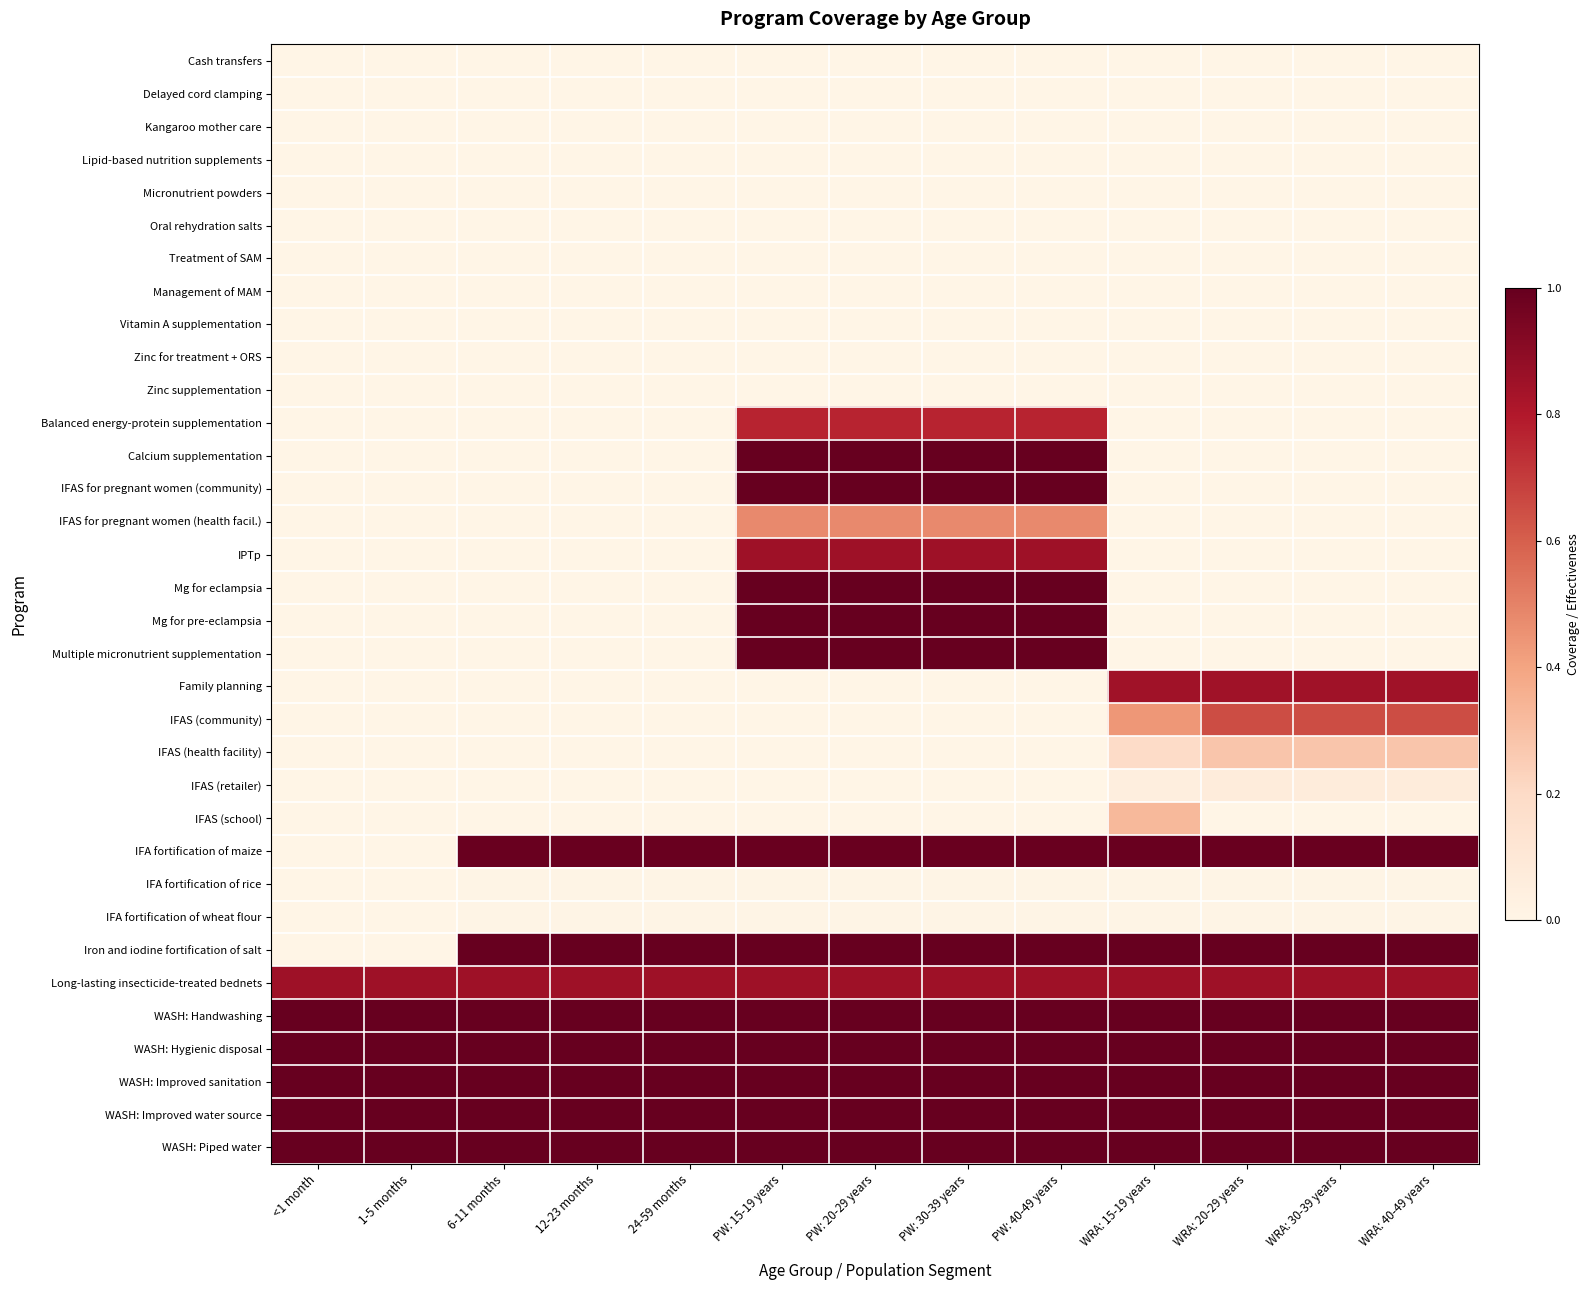

At how many categories does at least one series exceed 0?

13